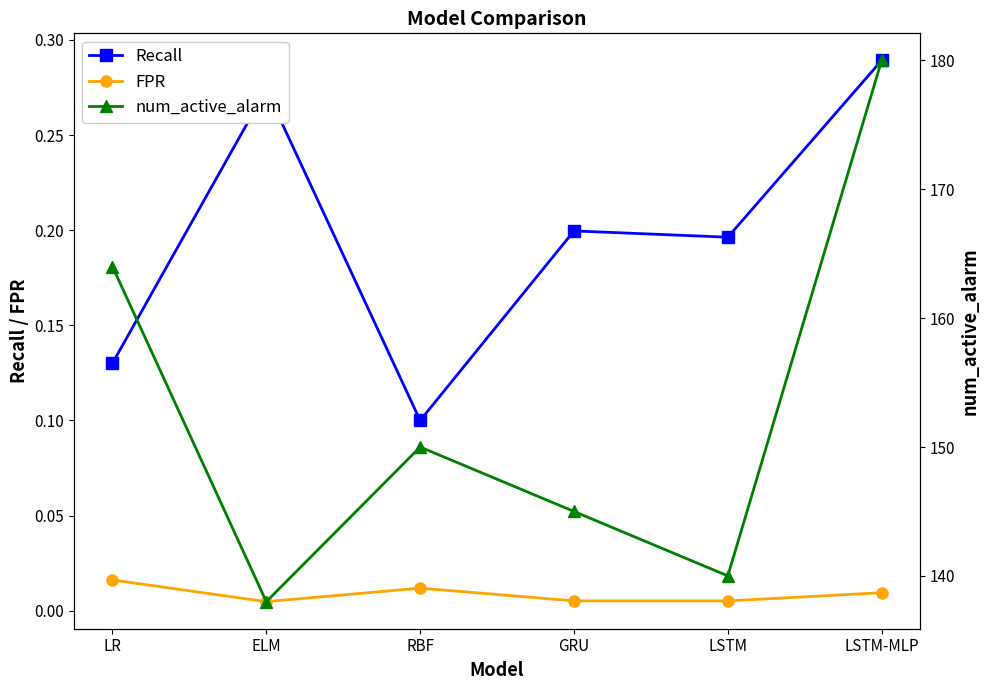

How many lines are shown in the chart?

3